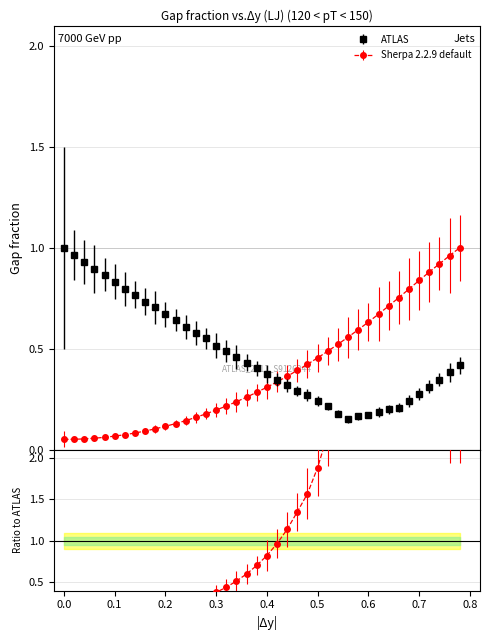

What position from the left is 0.32?

17